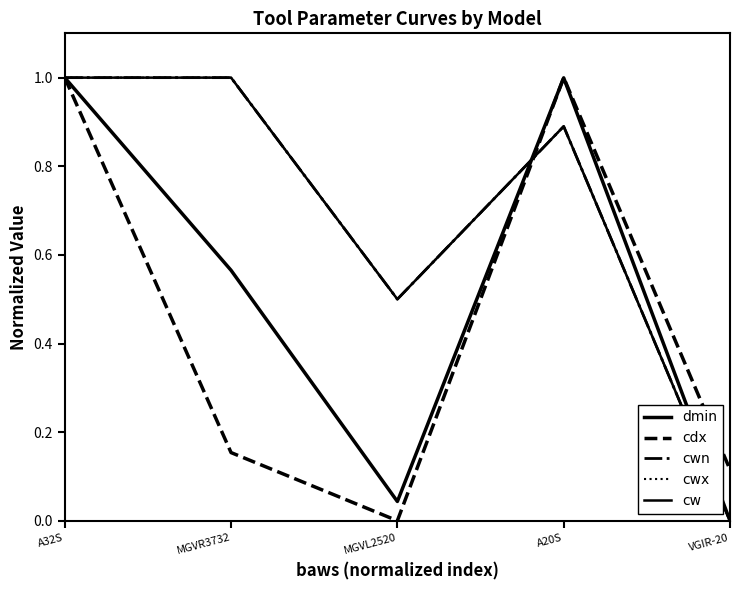

Is this an area chart (filled region under the line)?

No